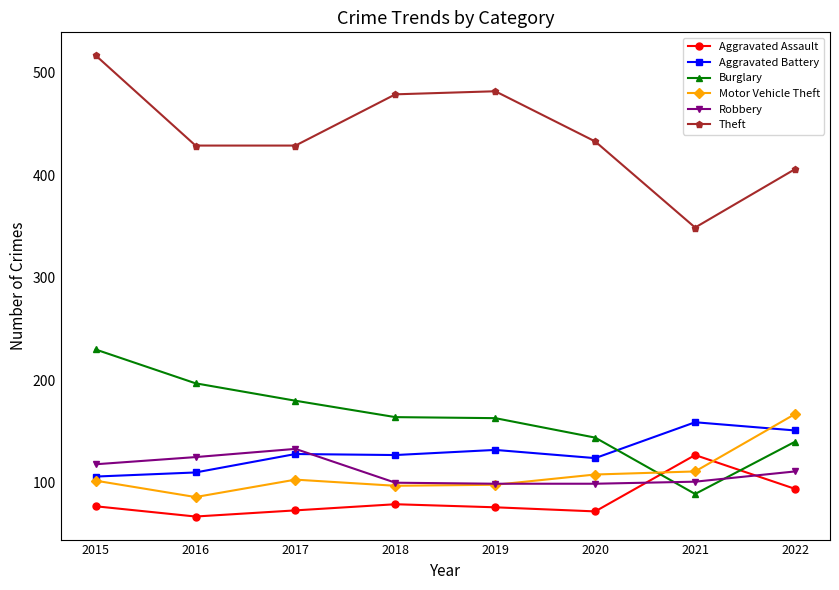

Is it true that Motor Vehicle Theft equals 102 at 2015?

True